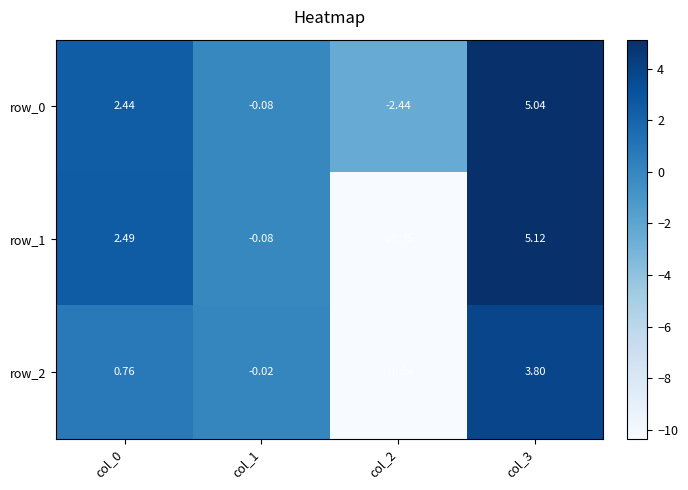

Where is row_2 nearest to the value -3?

col_1